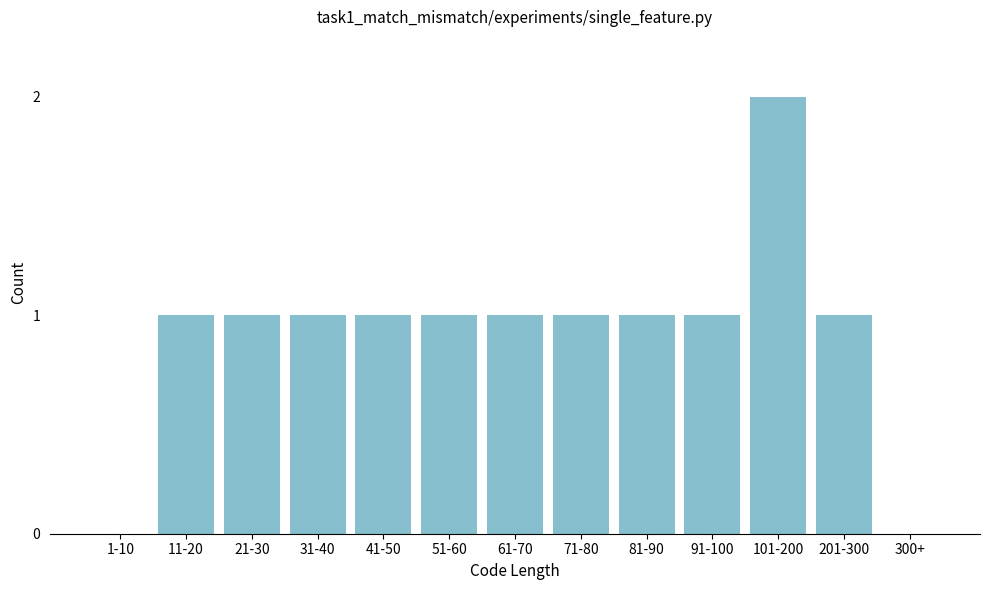

Reading left to right, extract all data points from this chart.

1-10=0	11-20=1	21-30=1	31-40=1	41-50=1	51-60=1	61-70=1	71-80=1	81-90=1	91-100=1	101-200=2	201-300=1	300+=0